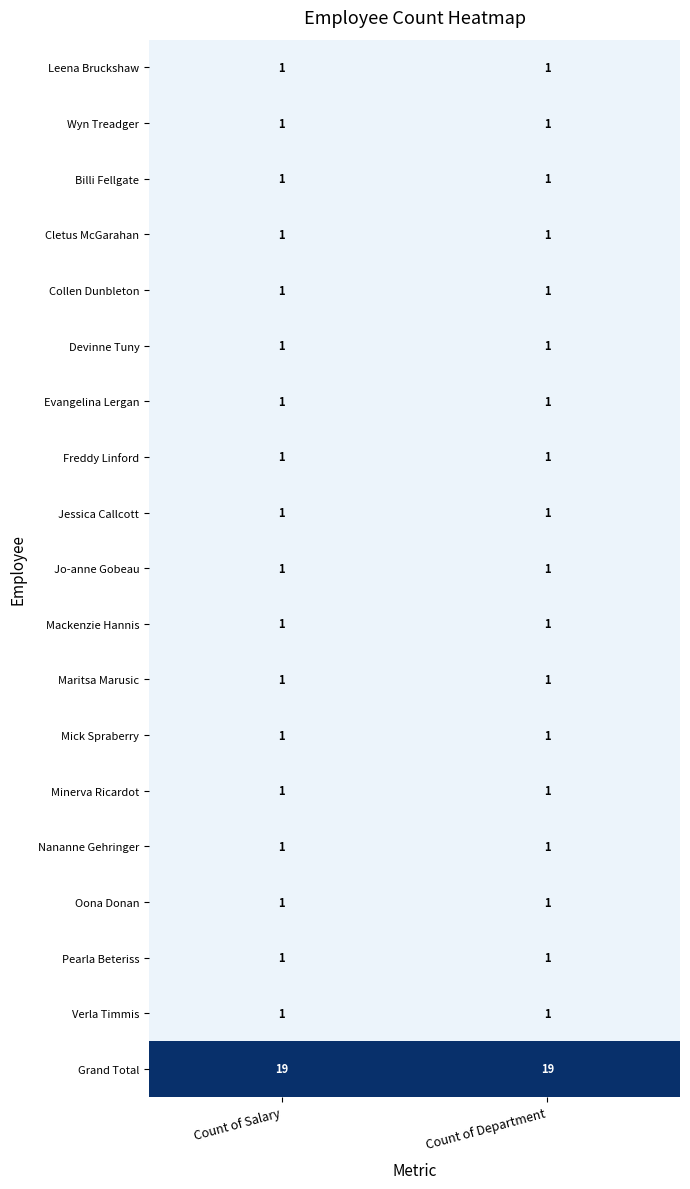

What is the total value across all series at Count of Salary?

37